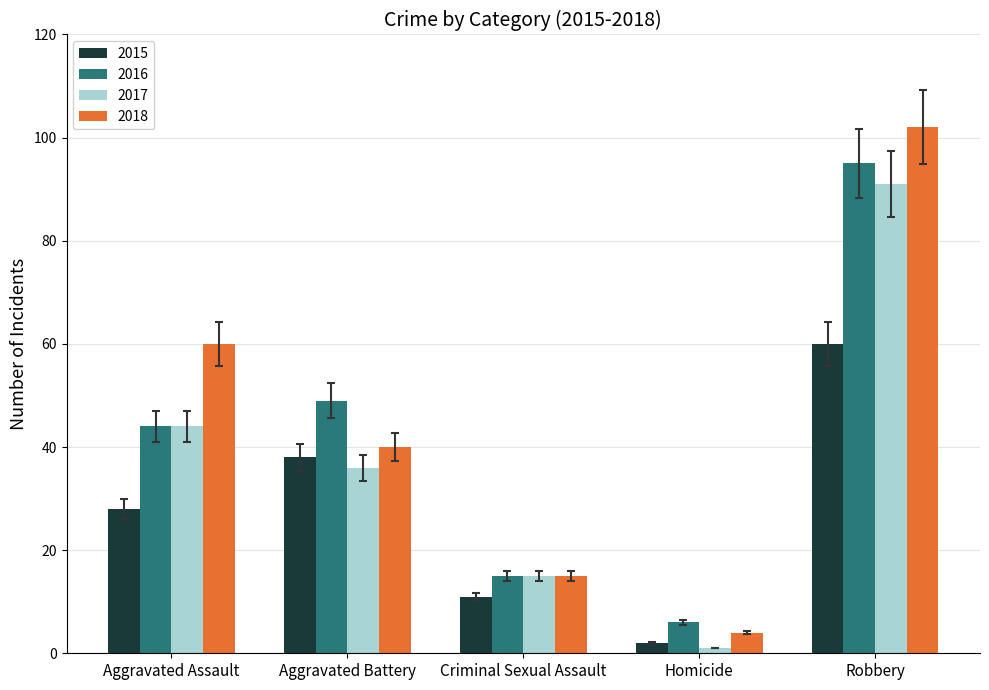

Where is 2017 nearest to the value 46?

Aggravated Assault